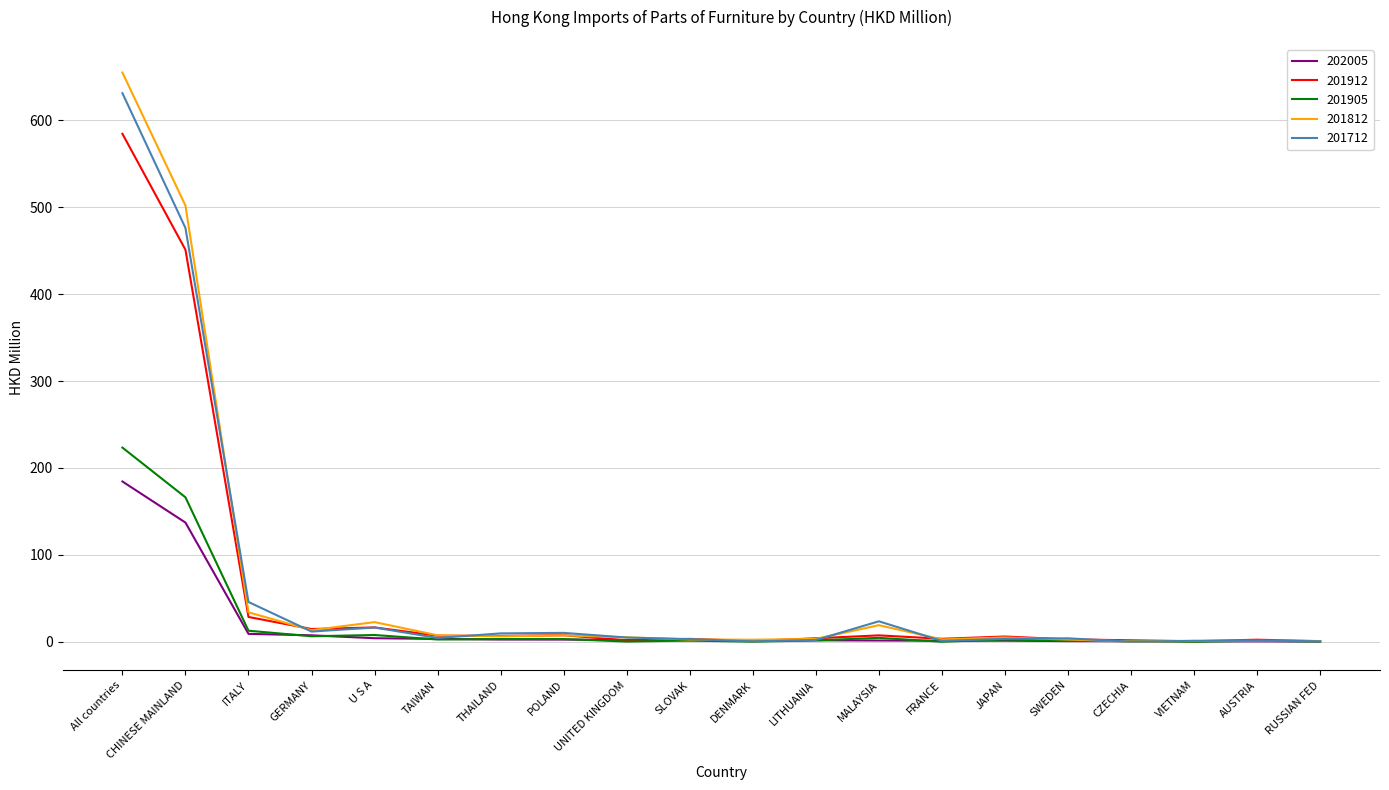

What is the spread (max minus min) of values at MALAYSIA?

22.1